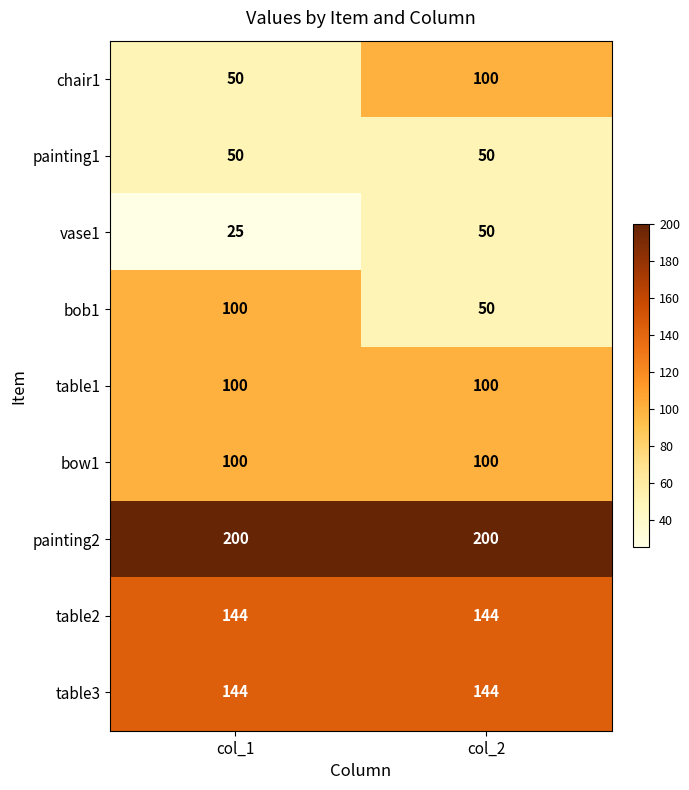

The vase1 series shows 25 at col_1. True or false?

True